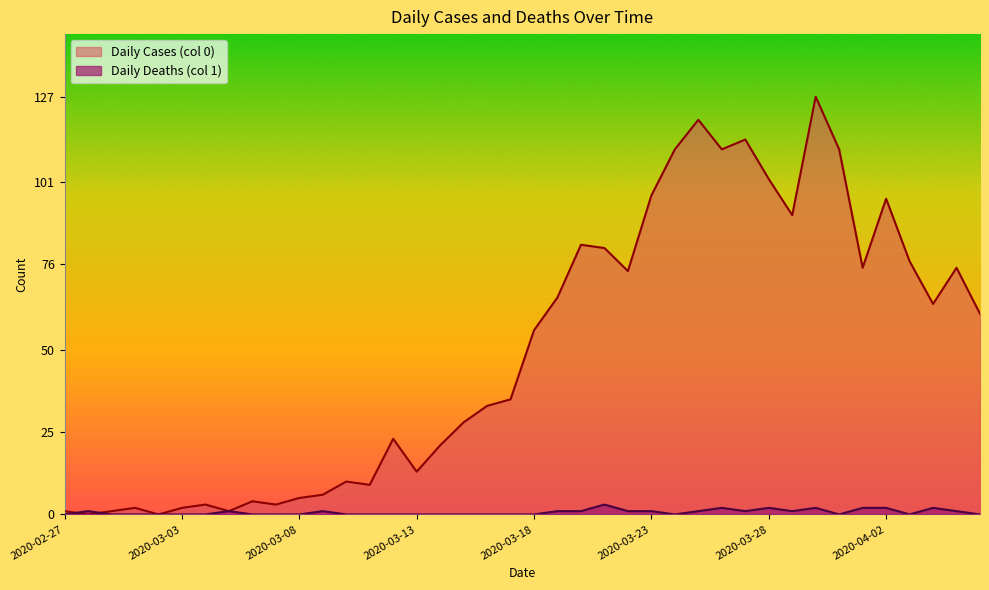

What is the label of the 31st point from the left?

2020-03-28